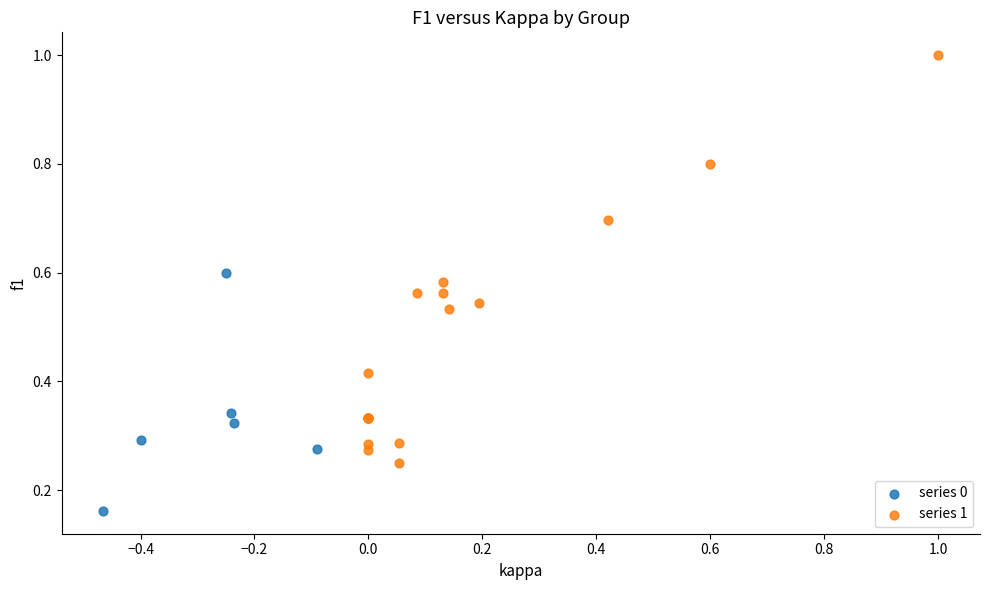

Which series reaches the minimum Y coordinate?

series 0